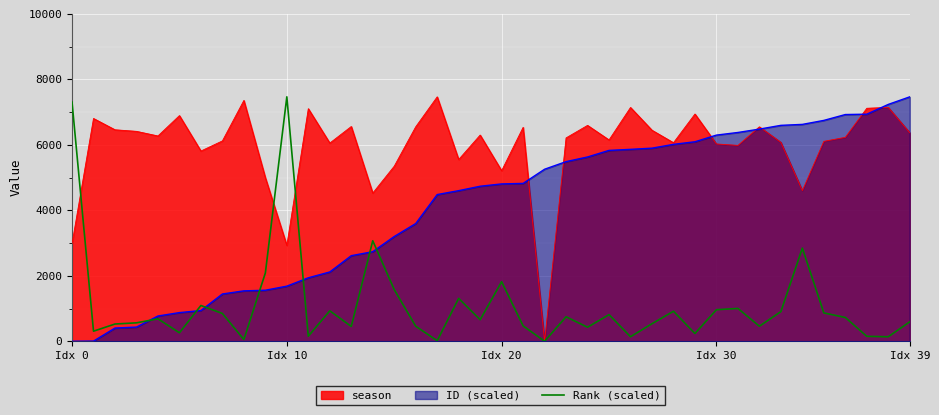

How many interior local peaks (higher than both neighbors) does the data have?

12